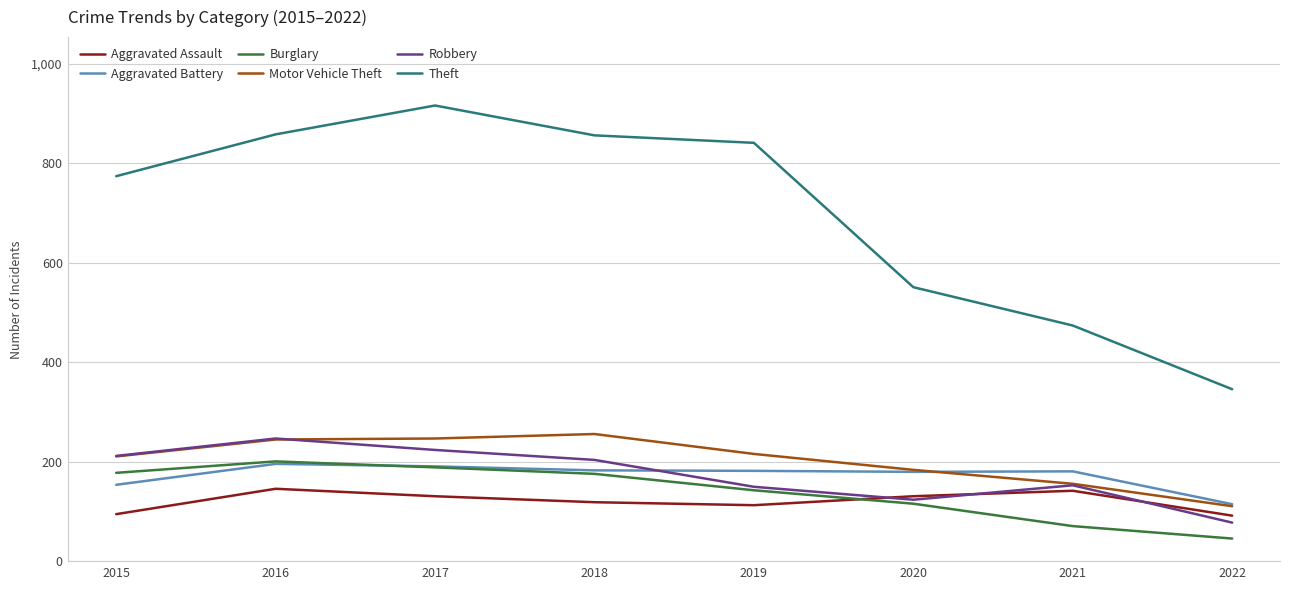

Where do Aggravated Assault and Burglary first cross each other?

2019 and 2020